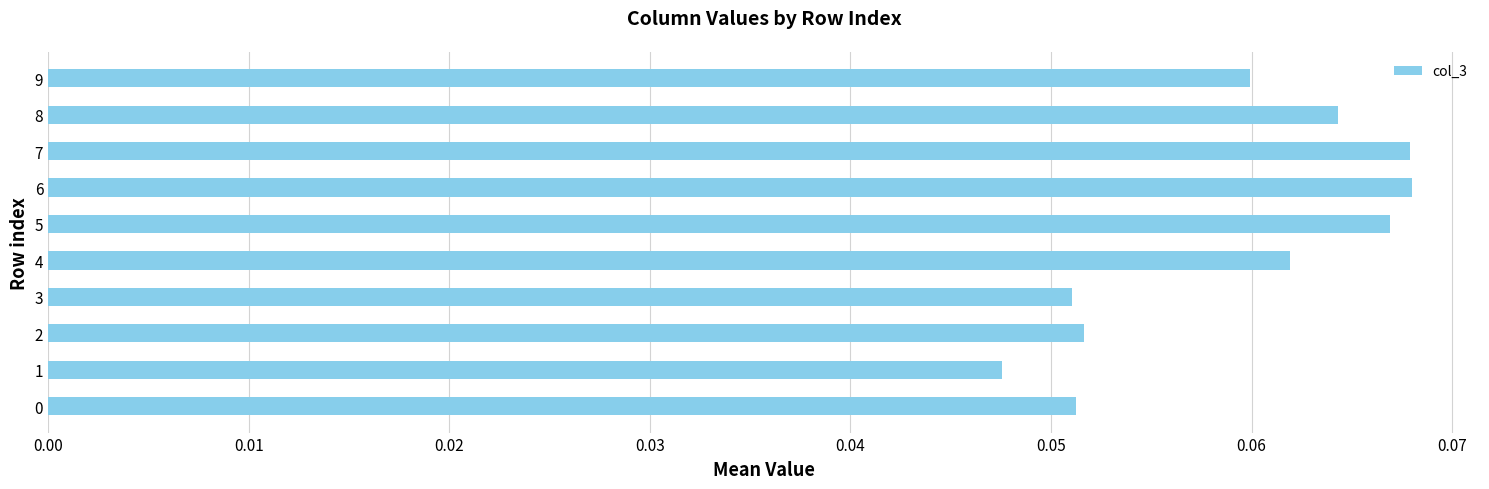

How many bars are there in total?

10